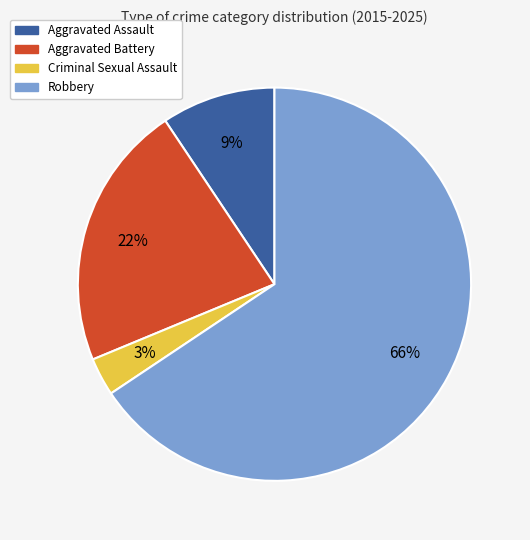

How many segments does this pie chart have?

4